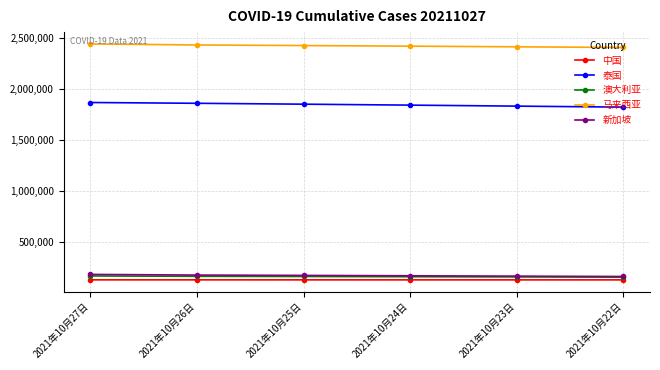

What is the greatest value displayed?

2442224